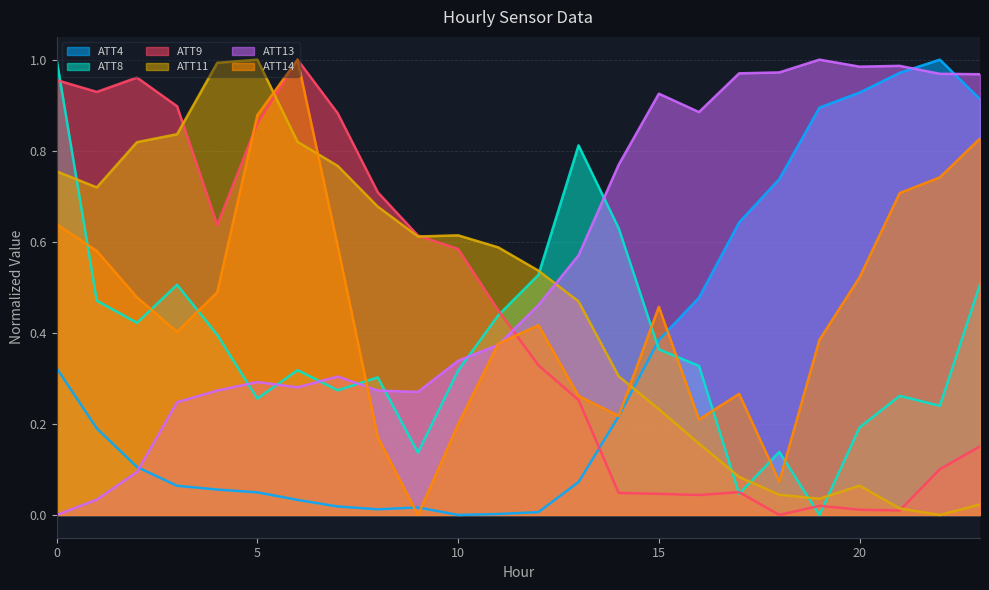

What is the total value across all series at 9?

1.6